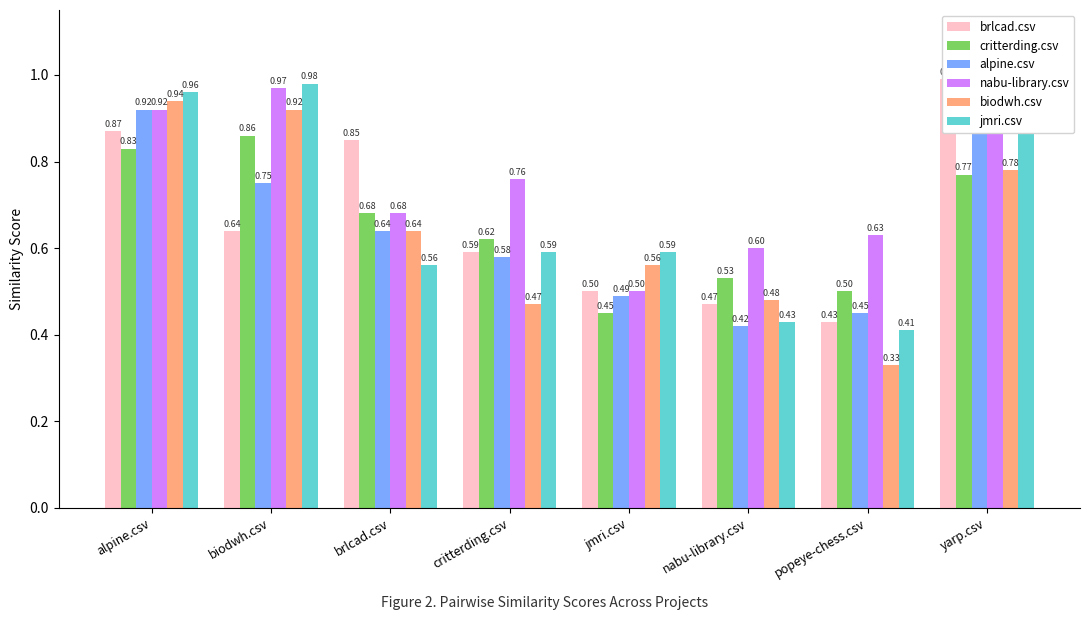

True or false: biodwh.csv has a value of 1.5 at alpine.csv.

False